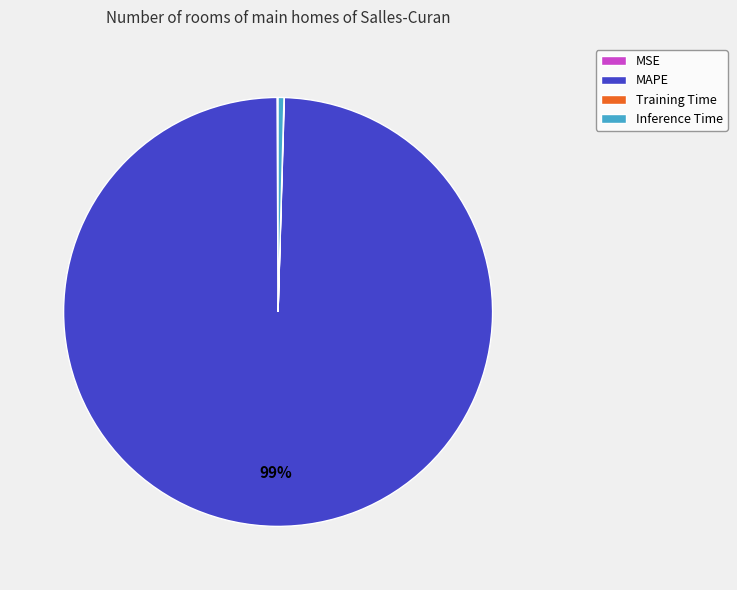

To the nearest percent, what is the average slice percentage?

25%